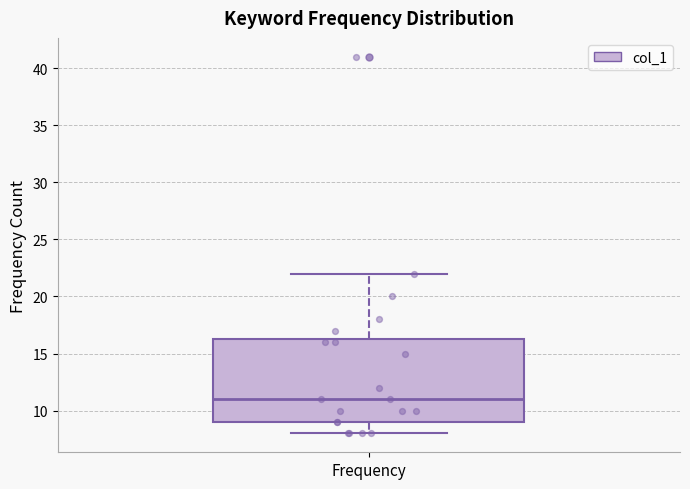

Transcribe this box plot: give where the median line is, the range the box spans, and where the two whiskers end, as read against the y-axis. The values are not printed on the chart, so give them approximately, as read against the axis.

median 11.0, box 9.0 to 16.5, whiskers 8.0 to 22.0